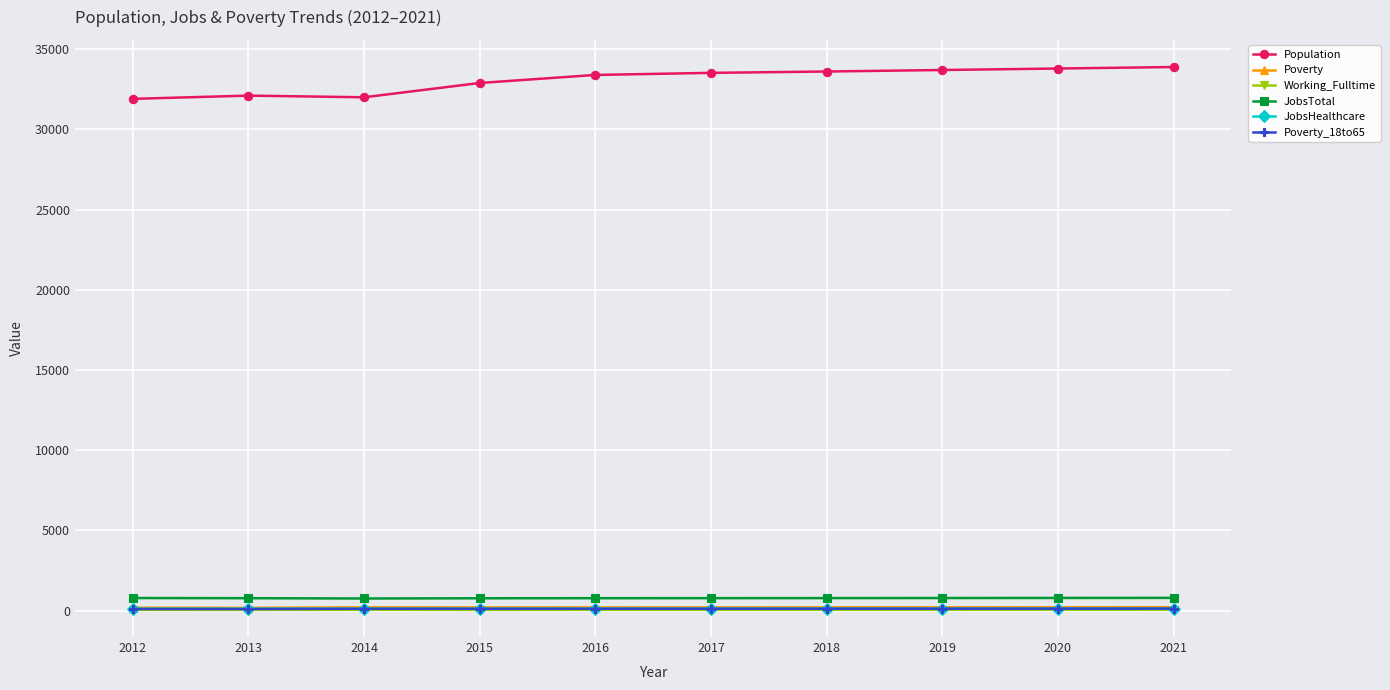

Which series has the widest spread of values?

Population